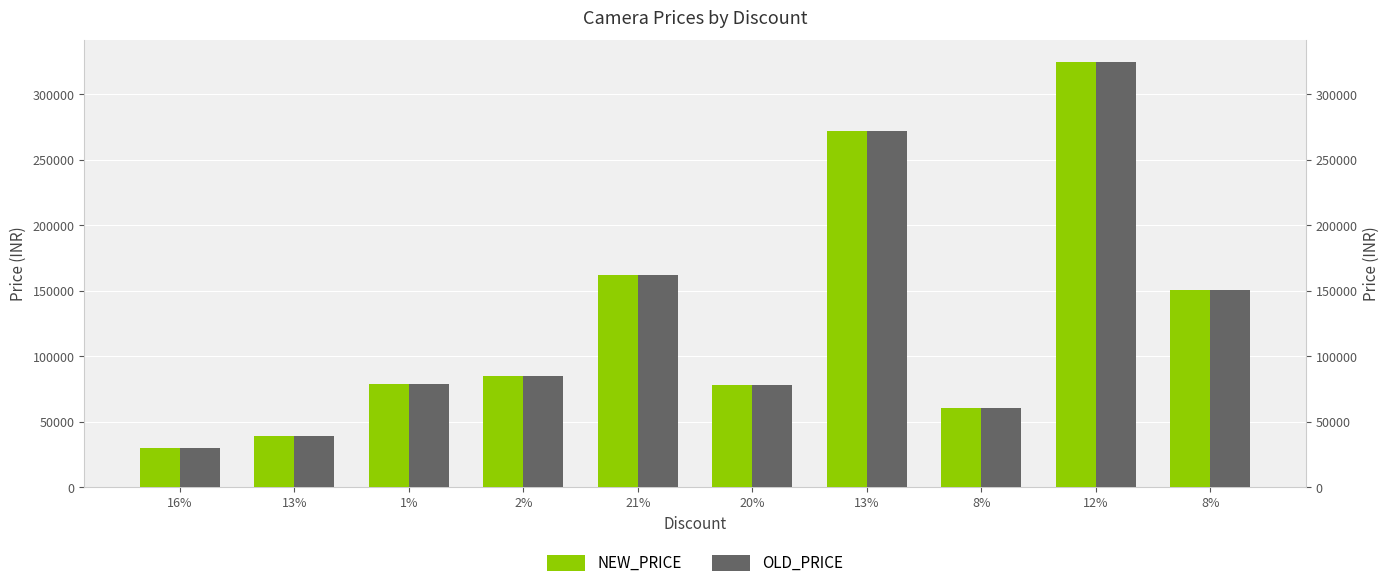

What is the difference between the maximum and minimum values in the OLD_PRICE series?

295000